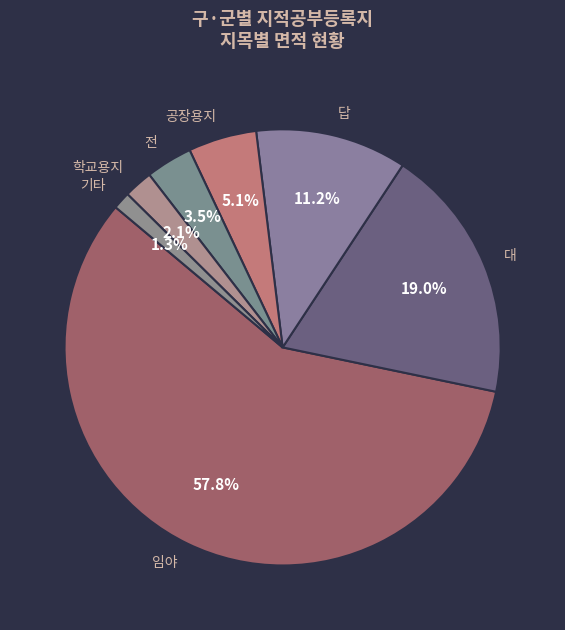

Which slice is the largest?

임야